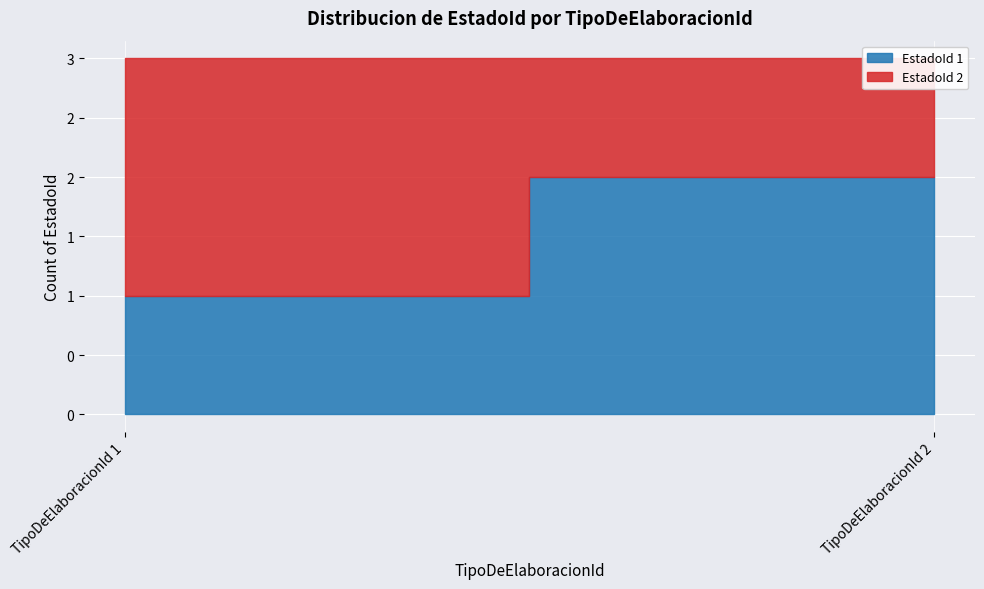

How many lines are shown in the chart?

2